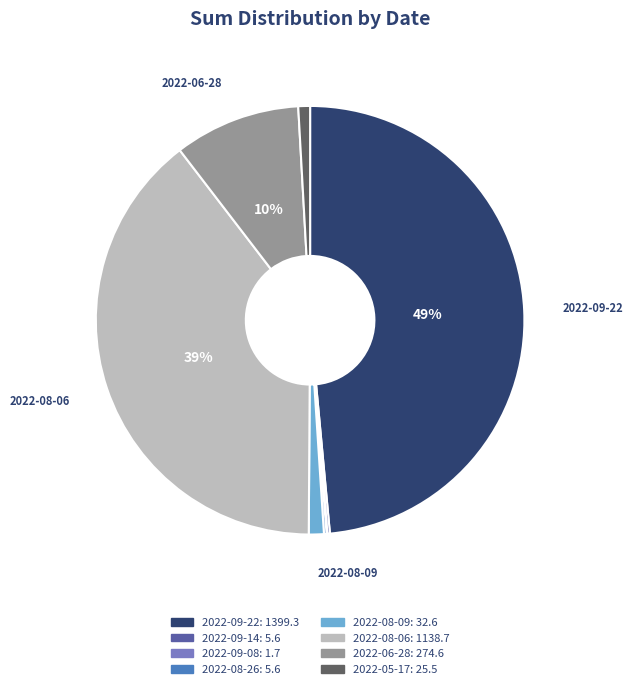

Is there a majority slice in this chart?

No